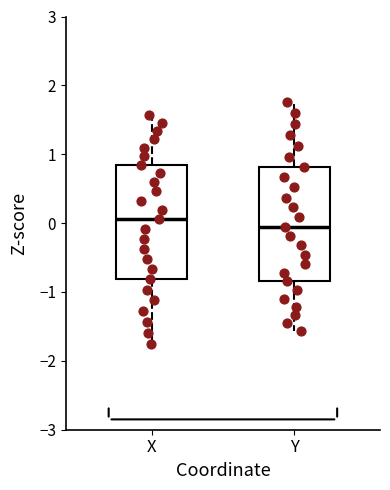

Which box has the lowest median line?

Y